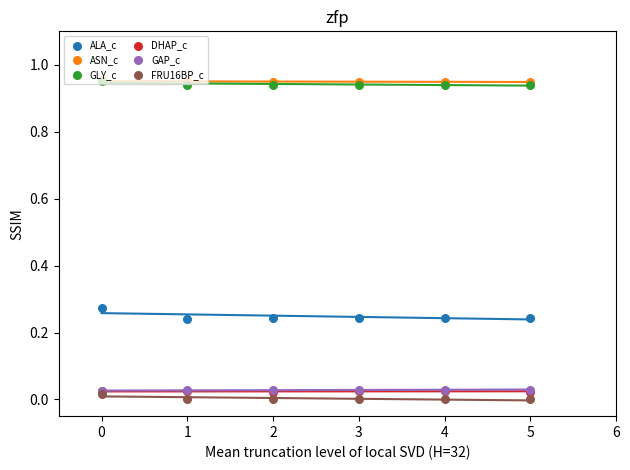

Which series reaches the minimum Y coordinate?

FRU16BP_c